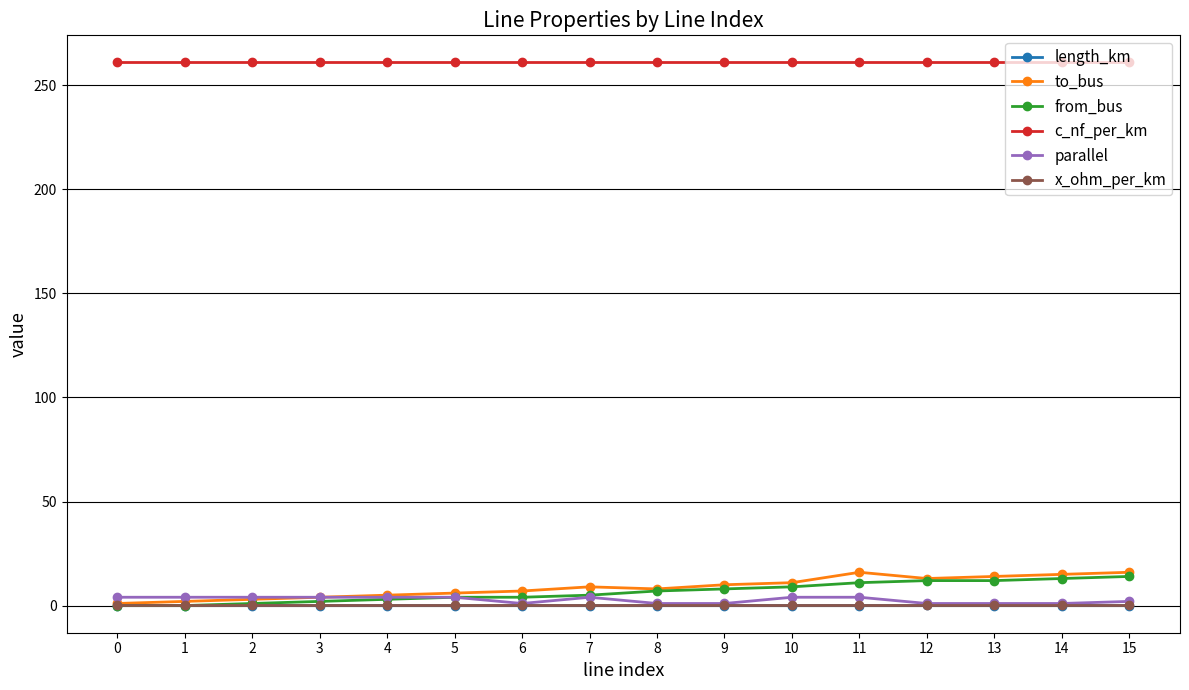

At how many categories does at least one series exceed 36?

16